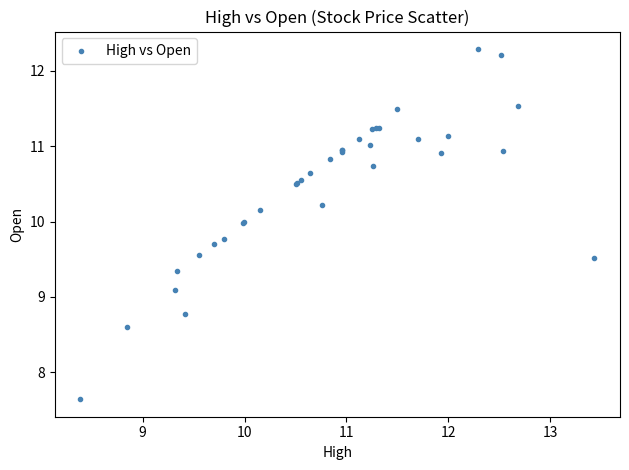

What Y value in the scatter plot is closest to 9?

9.1